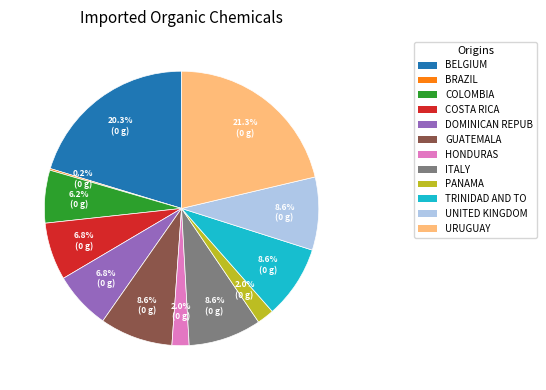

Does any single category account for the majority?

No